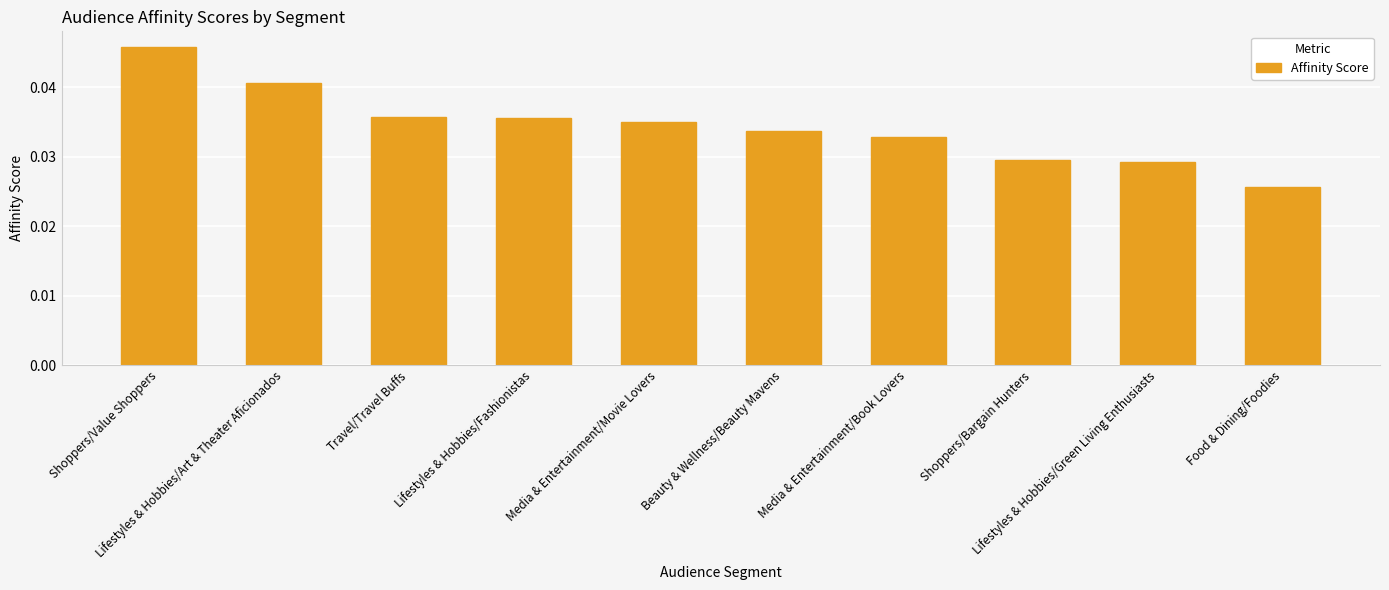

How many values are between 0 and 1?

10